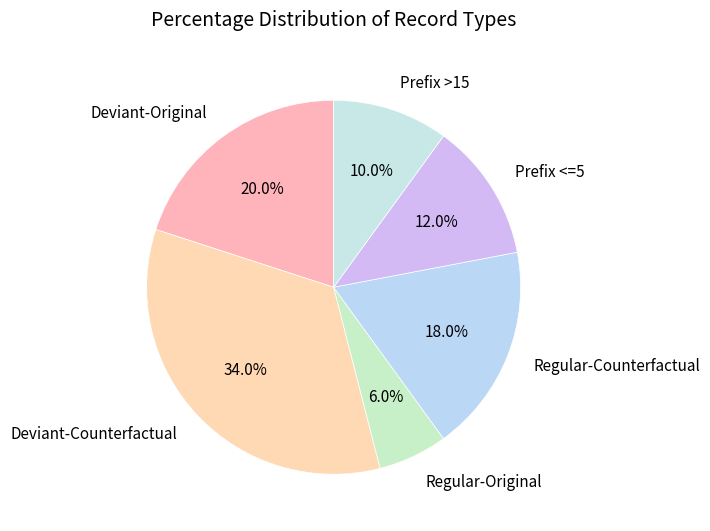

How much of the chart is everything except Regular-Original?

94.0%